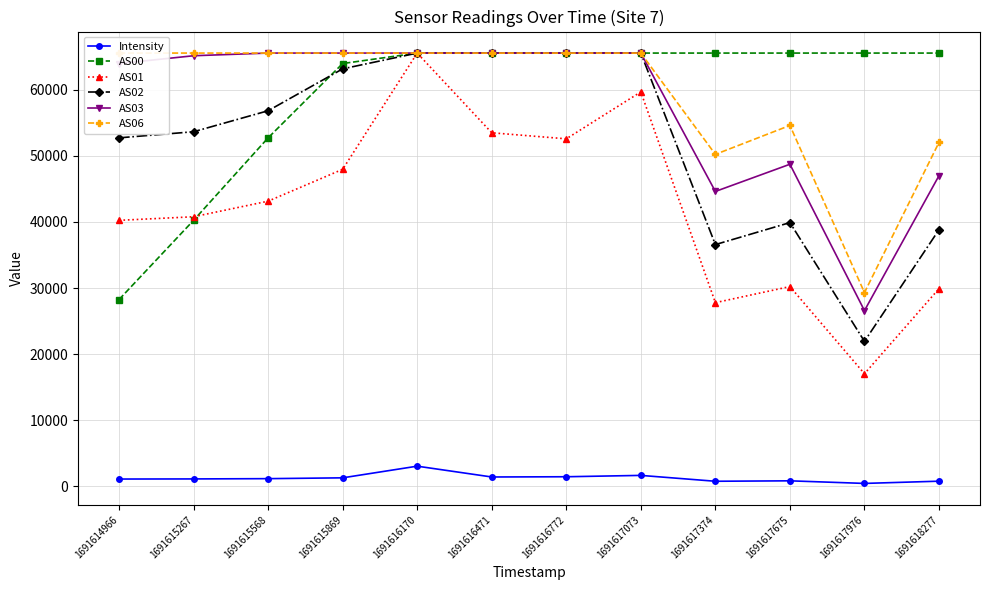

How many lines are shown in the chart?

6